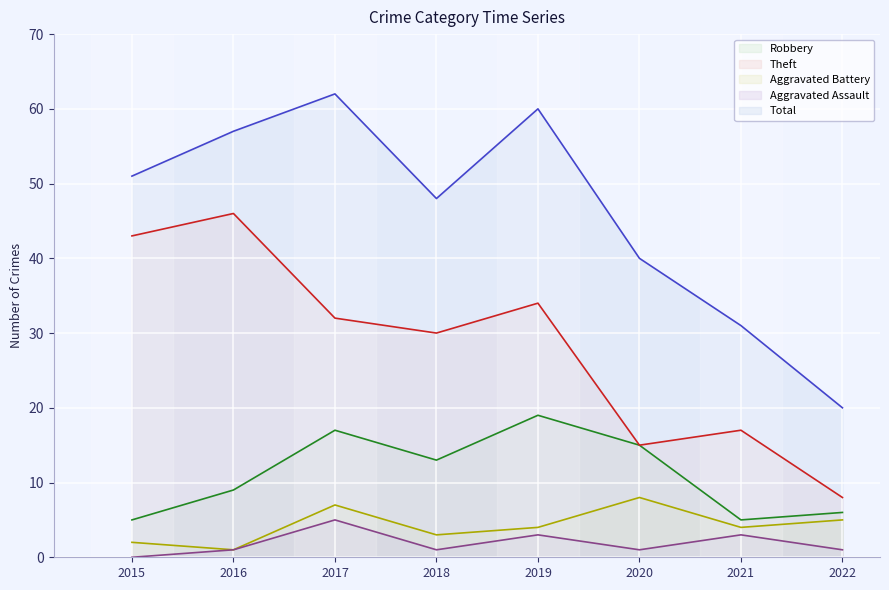

Where does the Aggravated Battery series first go above 4?

2017